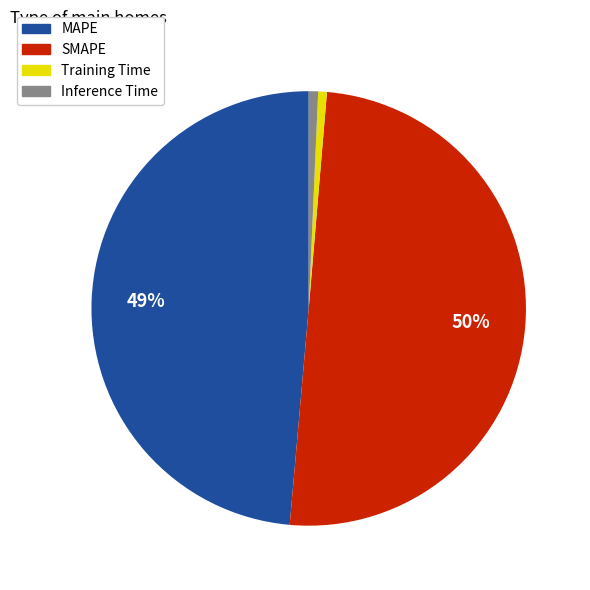

How many slices are in this pie chart?

4